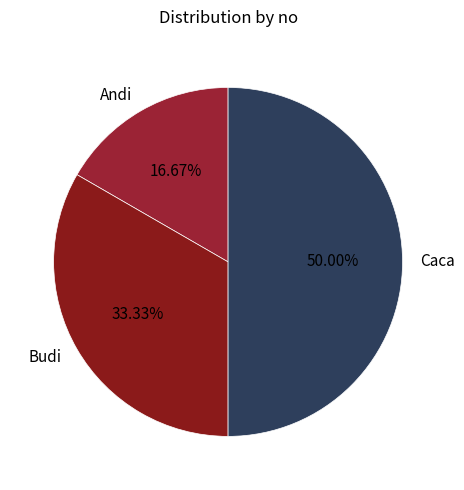

How many segments does this pie chart have?

3